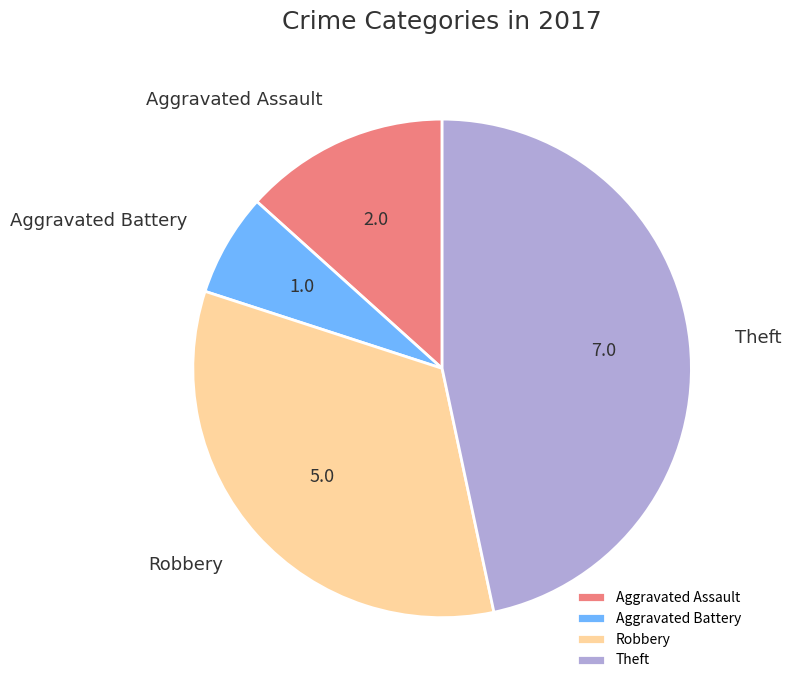

True or false: Robbery accounts for 39% of the total.

False